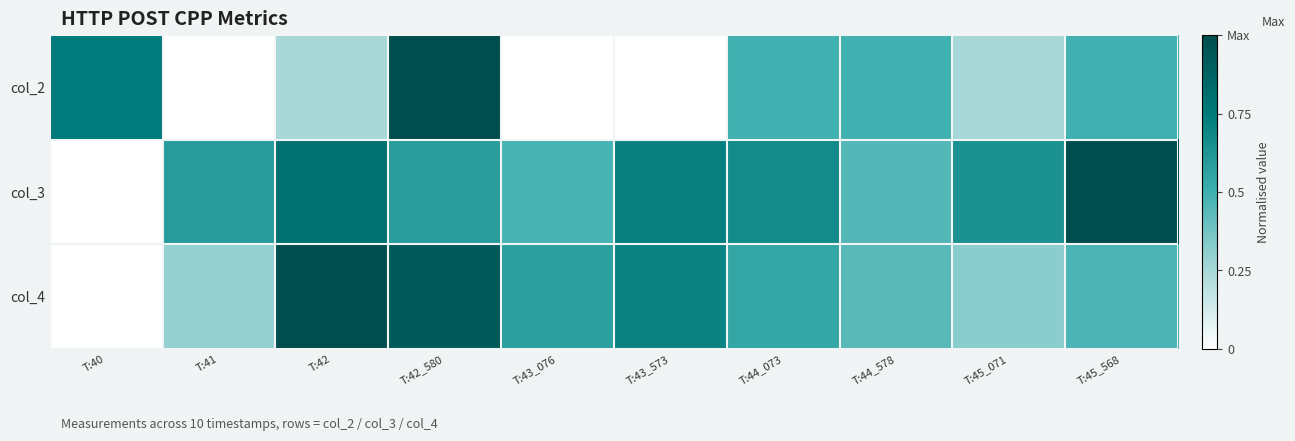

How many data points does each series have?

10